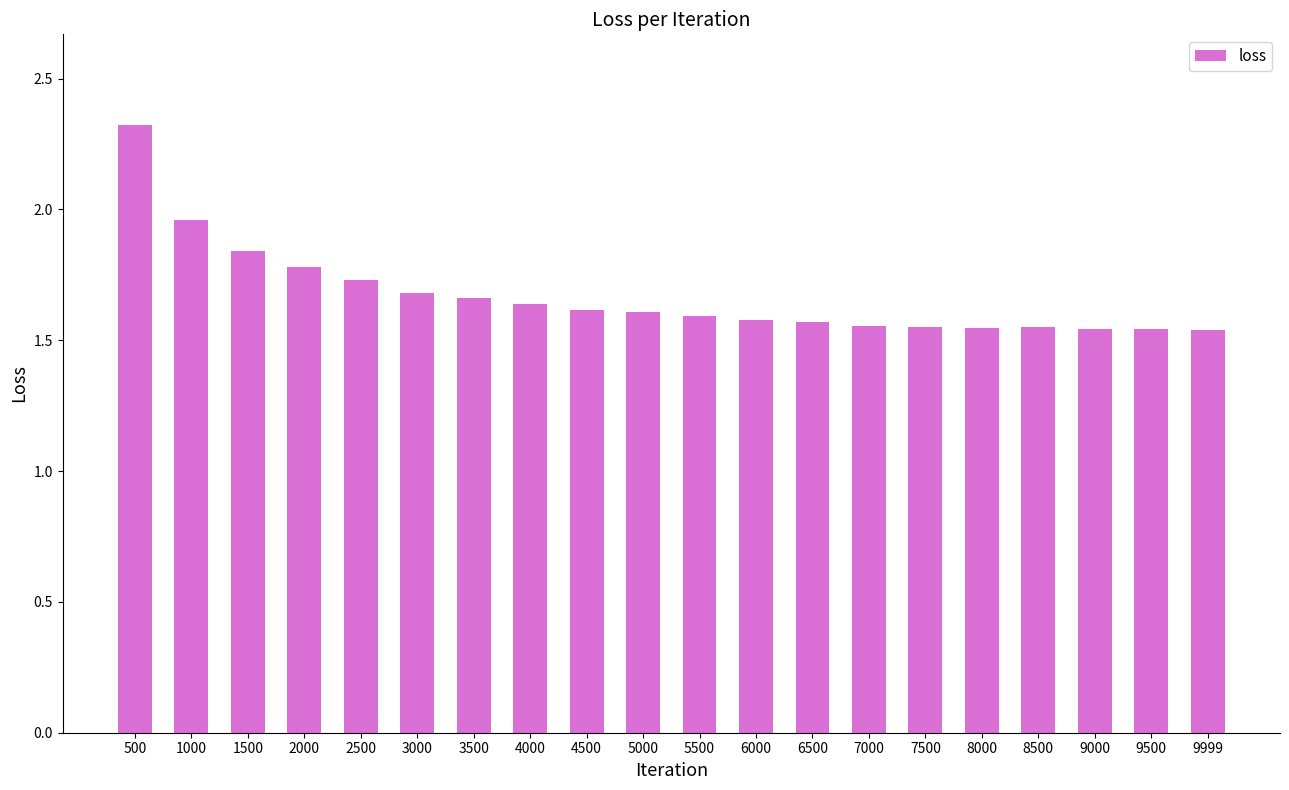

Which label corresponds to the largest value in the chart?

500